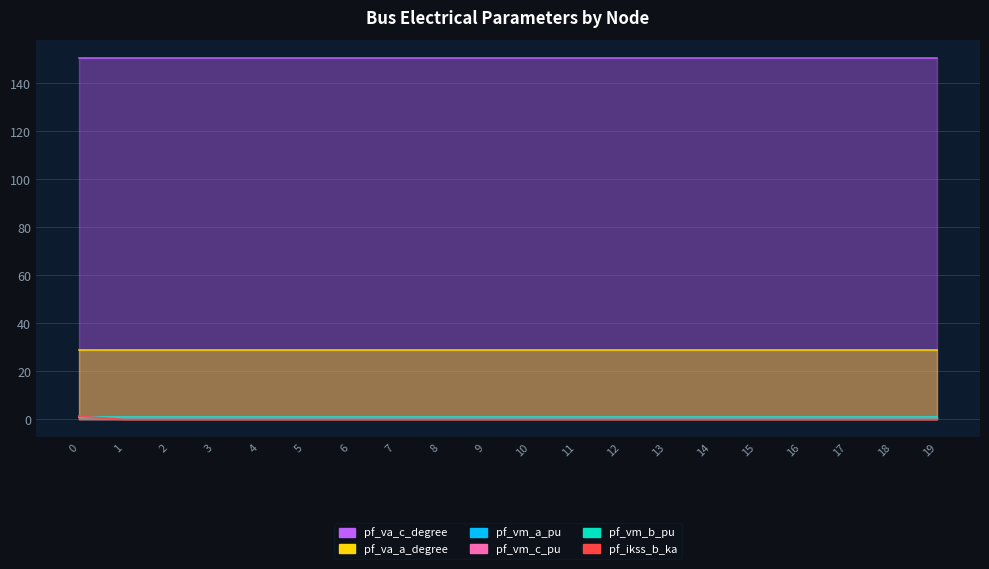

At how many categories does at least one series exceed 139?

20